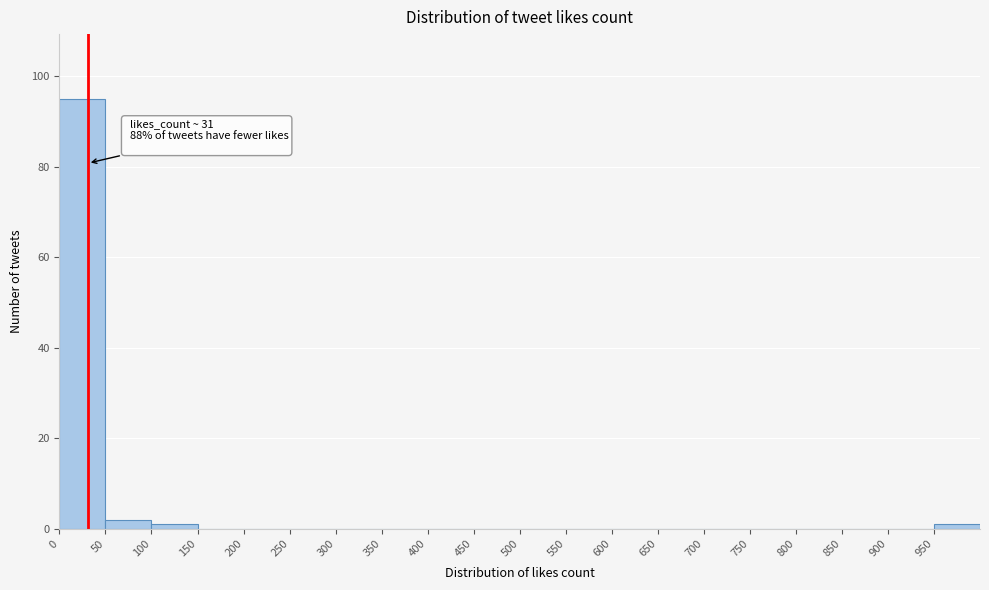

Which range on the x-axis has the tallest bar?

0 to 50